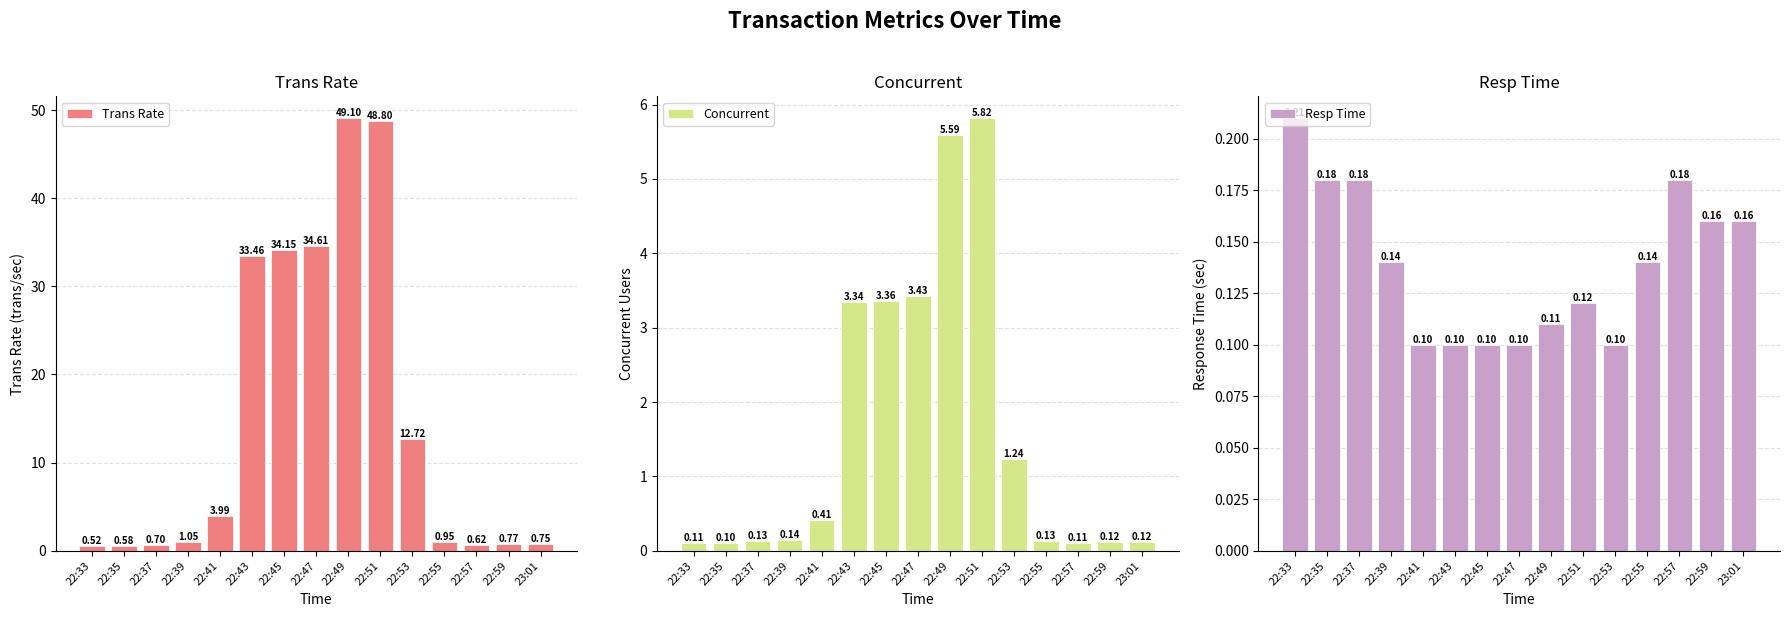

True or false: Resp Time has a value of 0.1 at 22:39.

True